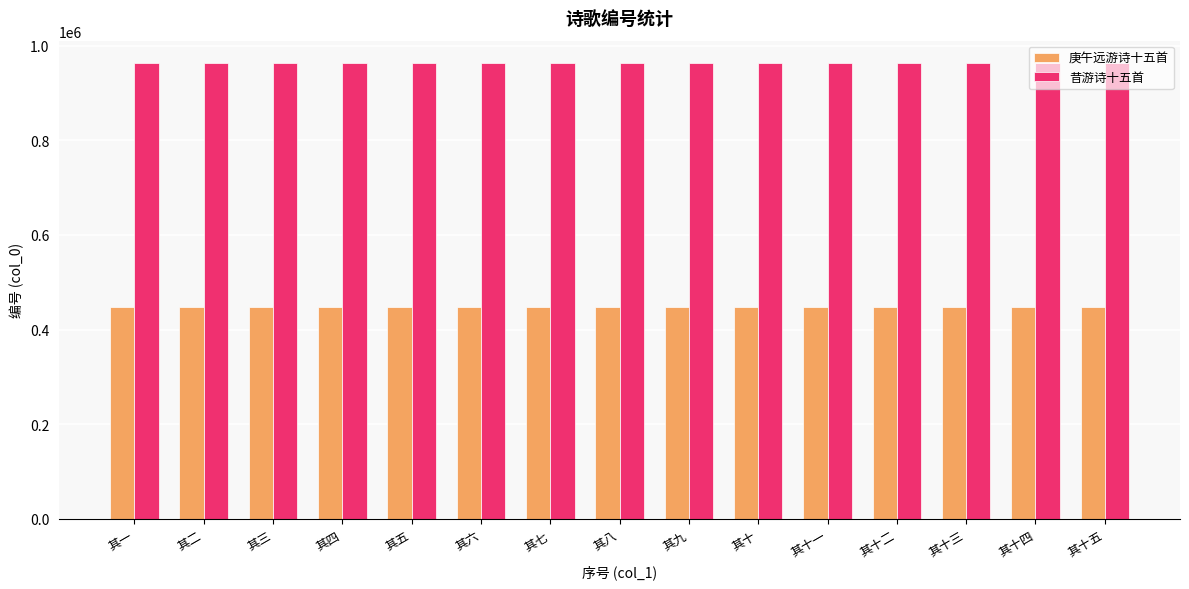

What is the maximum value for 庚午远游诗十五首?

447207